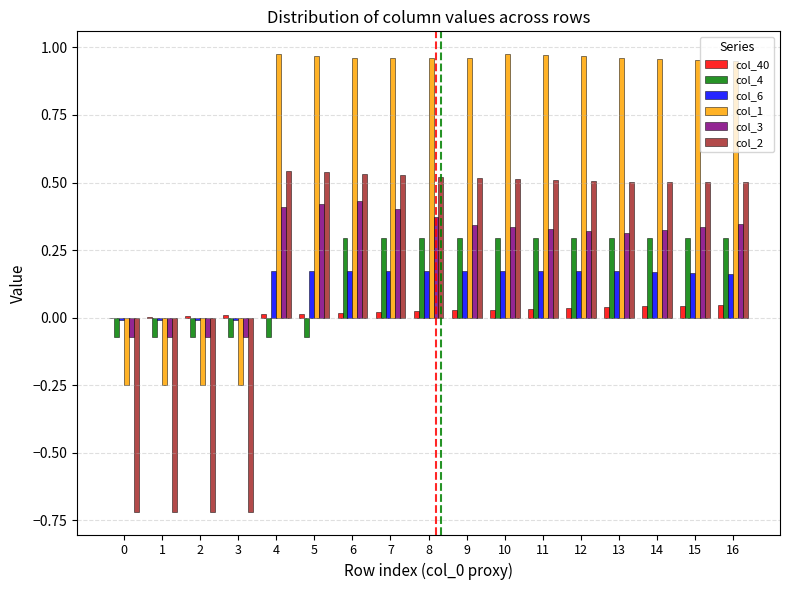

Is it true that col_3 equals -0.0 at 3?

False